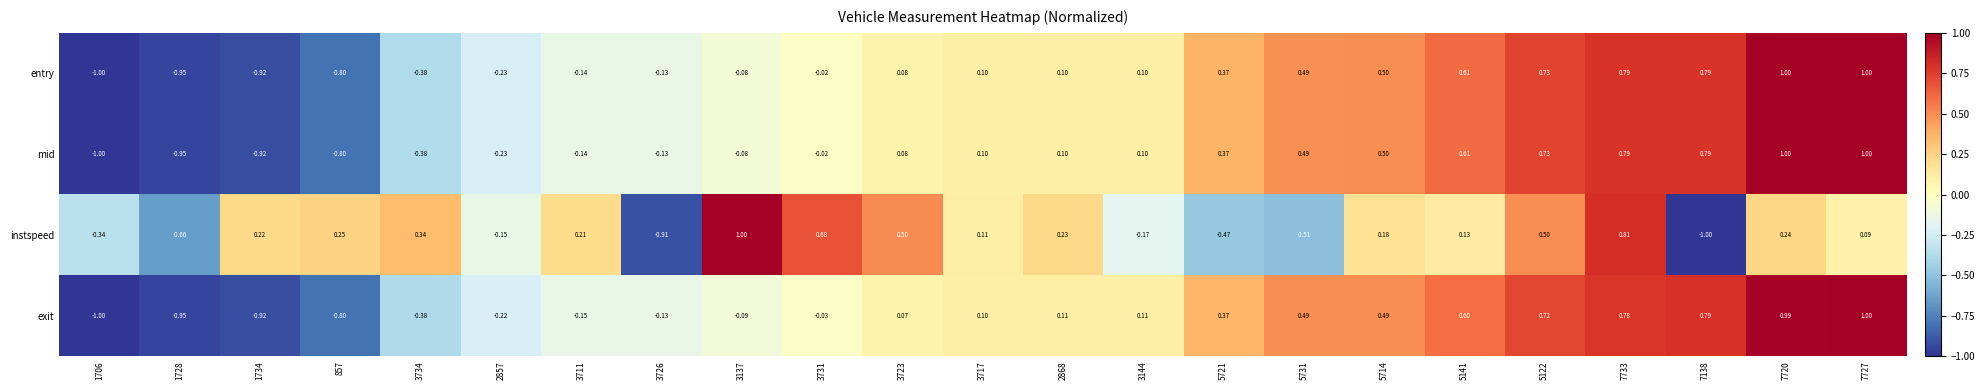

Between 2868 and 3144, which series saw the biggest shift?

instspeed